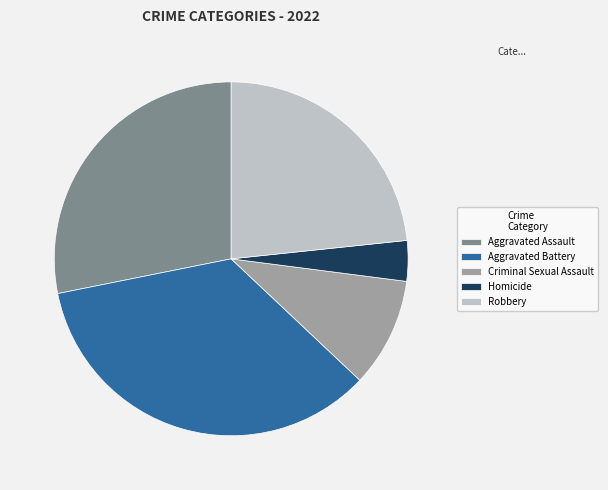

How many segments does this pie chart have?

5